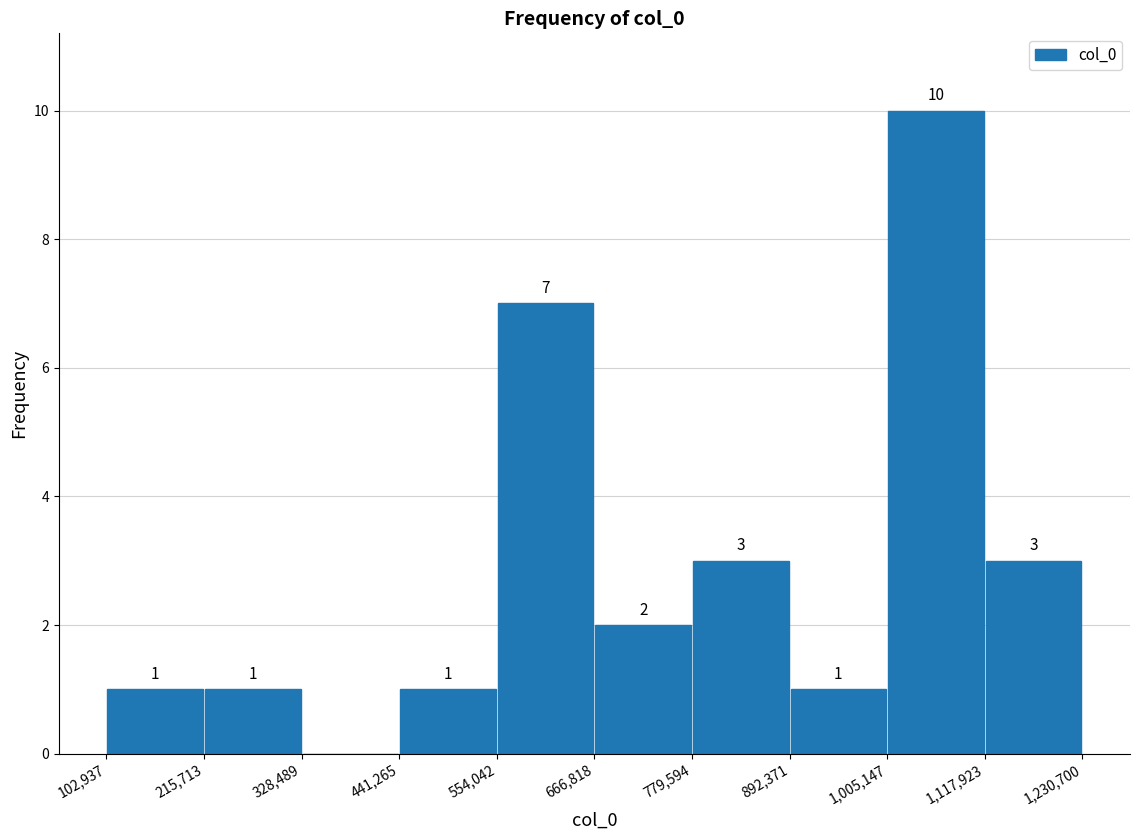

Over which range of the x-axis is the bar tallest?

1,005,147 to 1,117,923